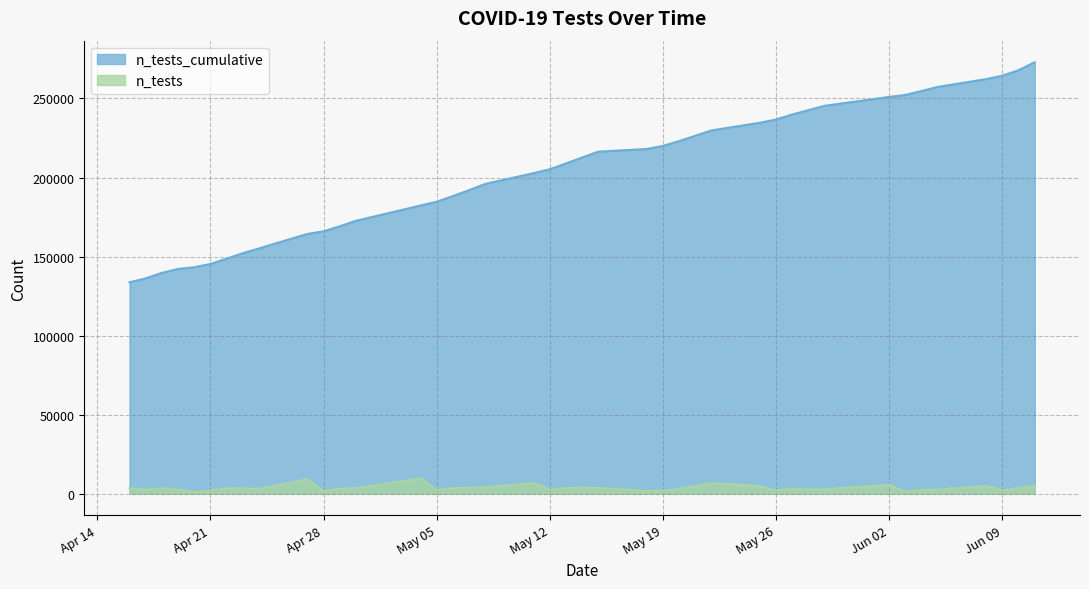

Which series has the largest total across all categories?

n_tests_cumulative